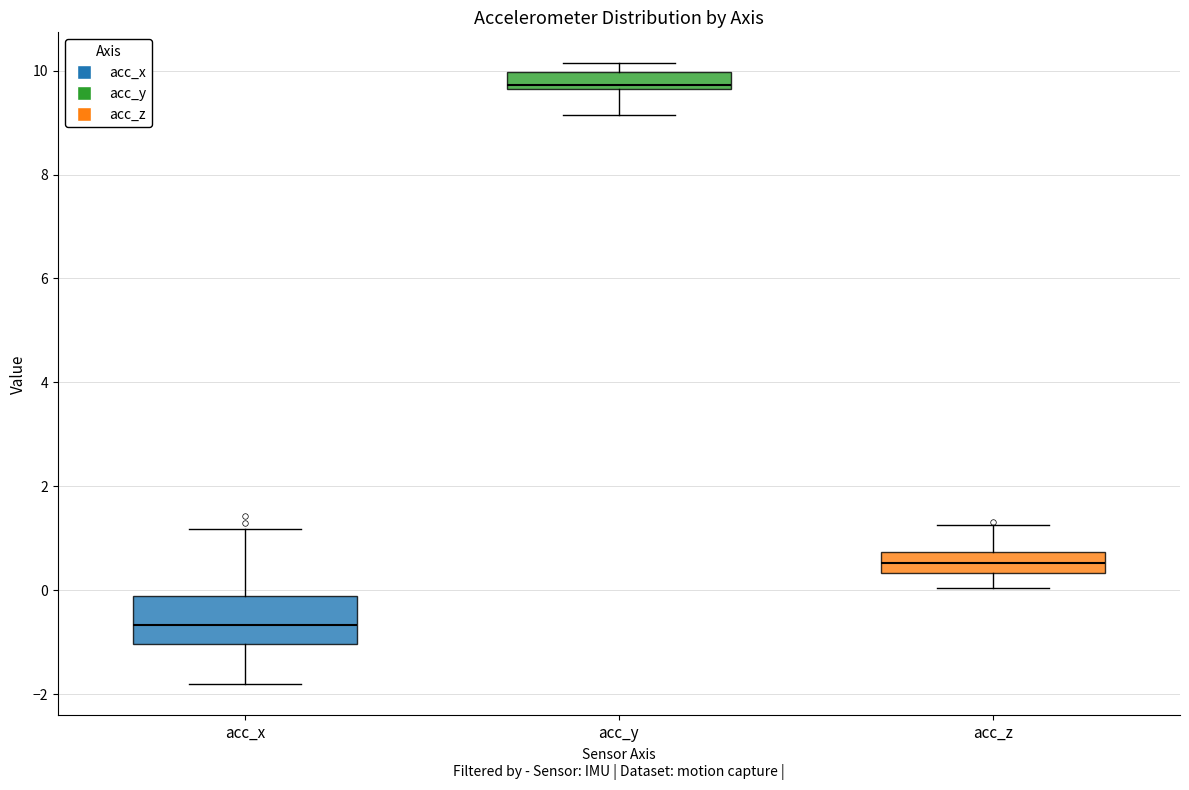

Reading left to right, read every box against the y-axis: the position of its median line, the range the box covers, and the ends of its whiskers. The values are not printed on the chart, so give them approximately, as read against the axis.

acc_x: median -0.6, box -1.0 to -0.2, whiskers -1.8 to 1.2
acc_y: median 9.8, box 9.6 to 10.0, whiskers 9.2 to 10.2
acc_z: median 0.6, box 0.4 to 0.8, whiskers 0.0 to 1.2